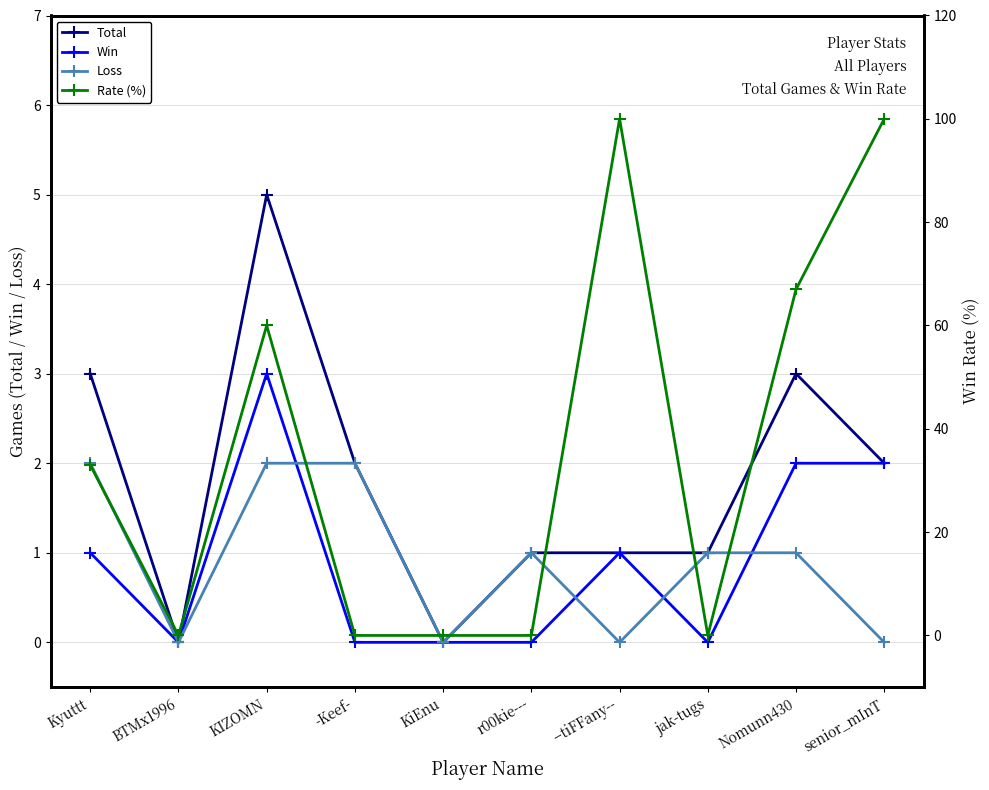

How many values in the Rate (%) series are below 33?

5